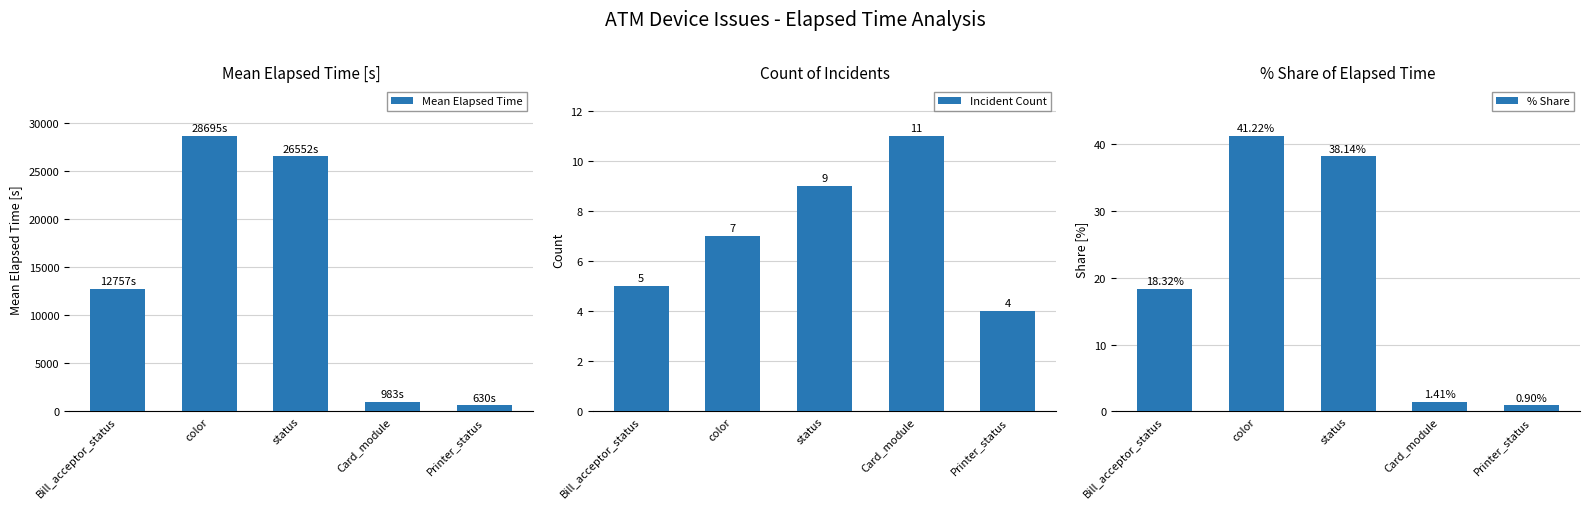

Which series has the largest range (max minus min)?

Mean Elapsed Time